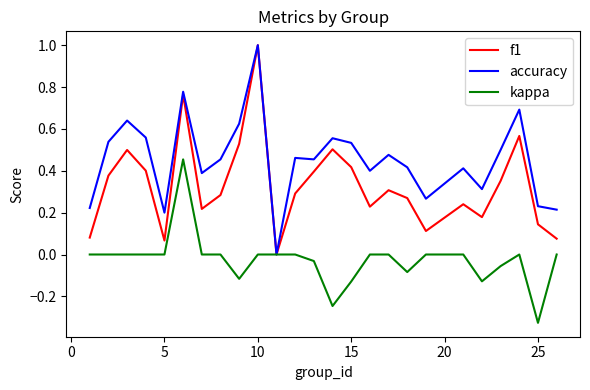

Which series has the largest total across all categories?

accuracy